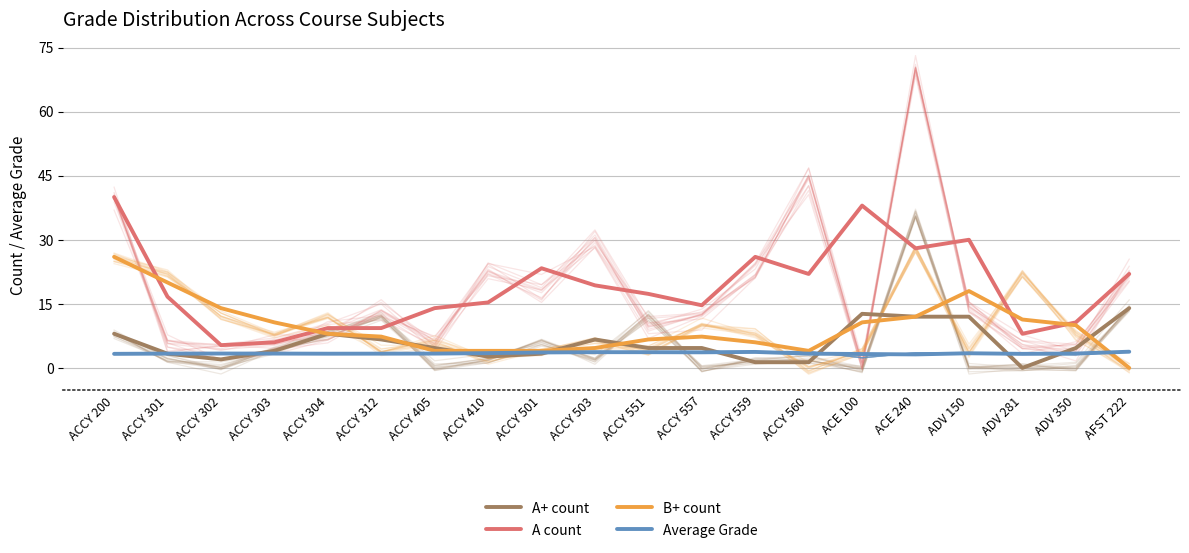

What is the value of the Average Grade point at the 17th from the left?

3.4